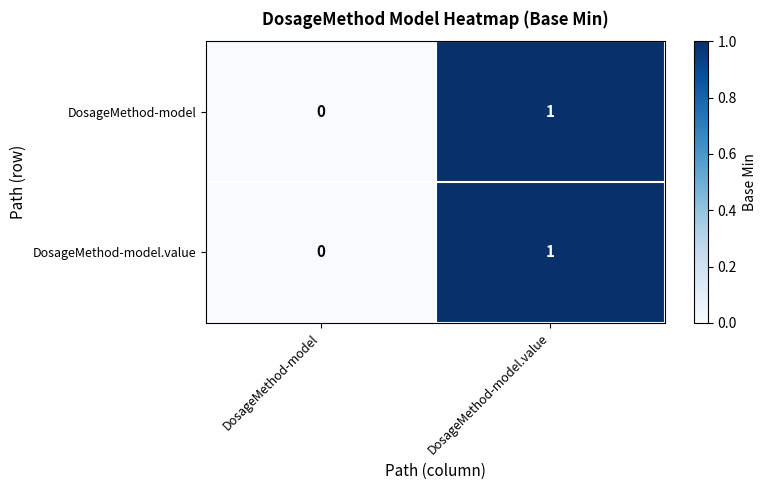

Rank the categories by DosageMethod-model value from lowest to highest.

DosageMethod-model, DosageMethod-model.value